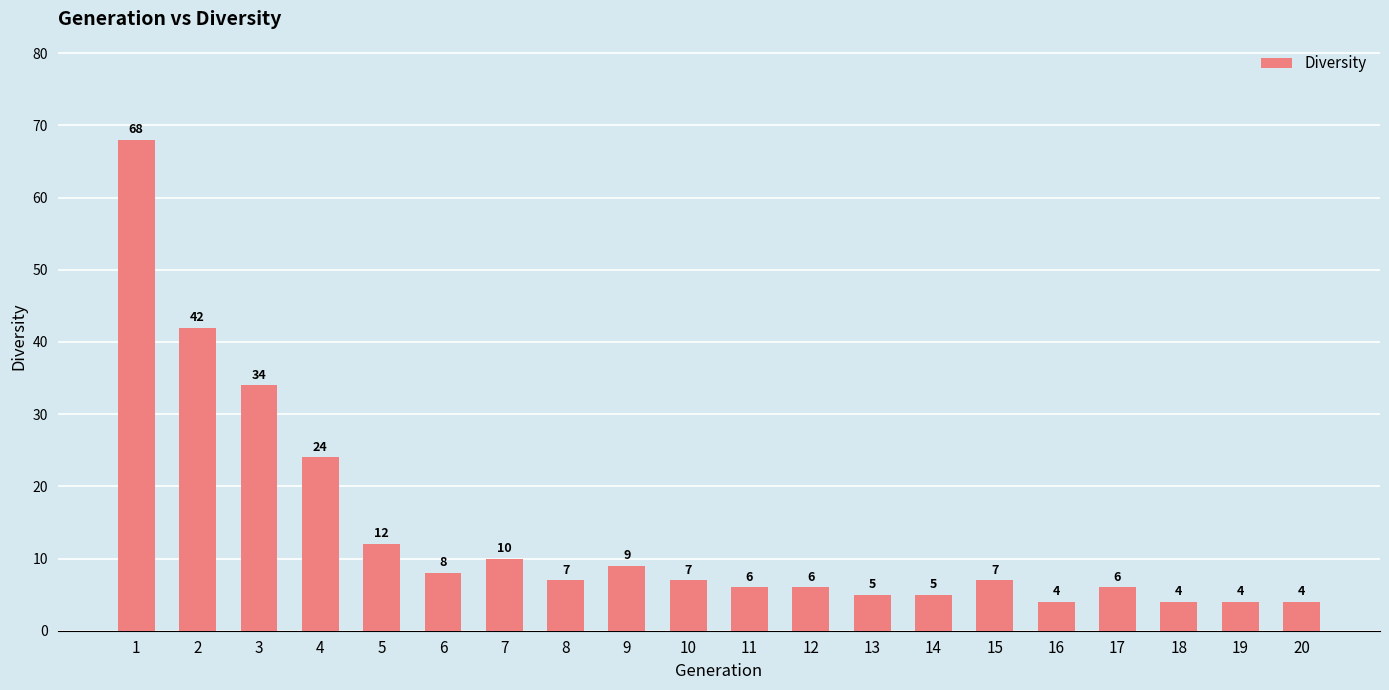

What is the approximate value at 7?

10